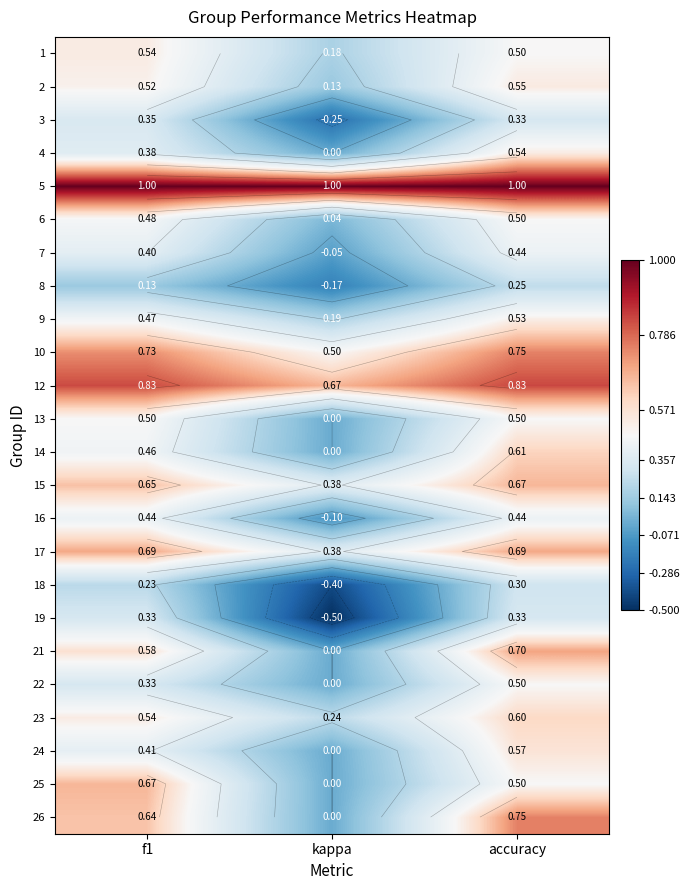

At how many categories does at least one series exceed 0?

3